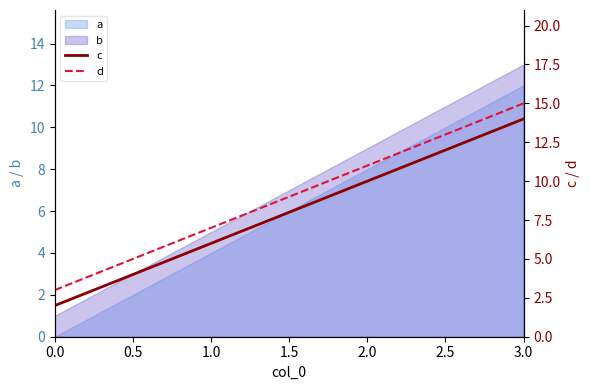

True or false: d and c intersect in this chart.

False